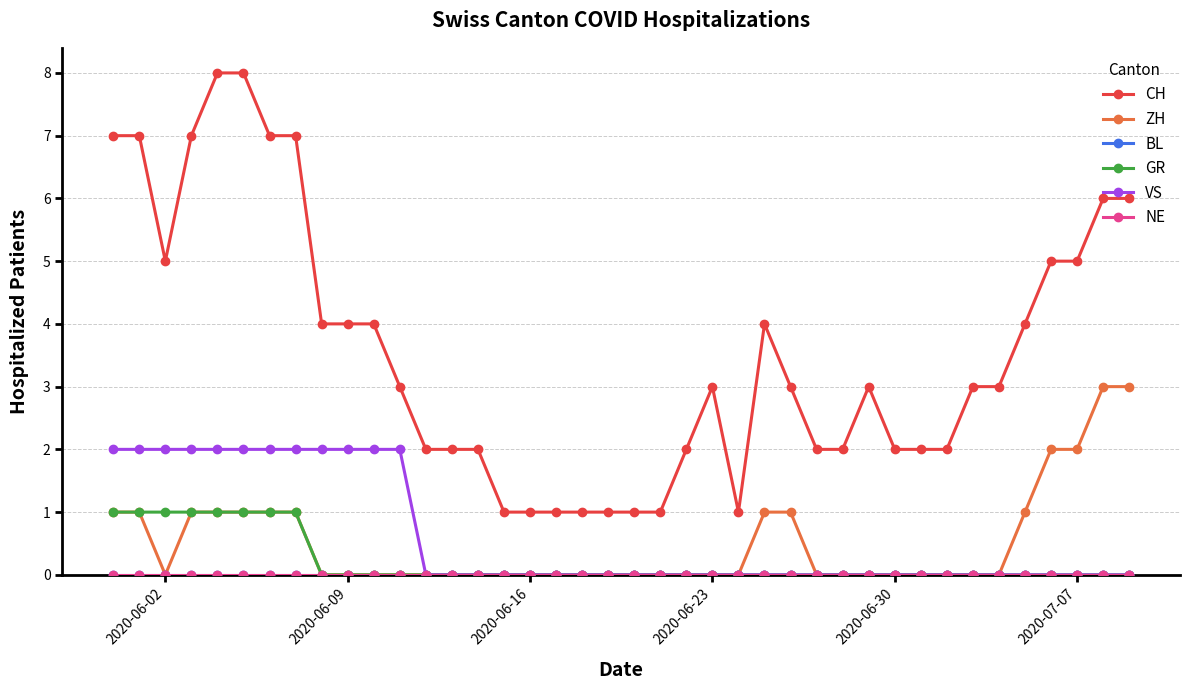

Is this an area chart (filled region under the line)?

No